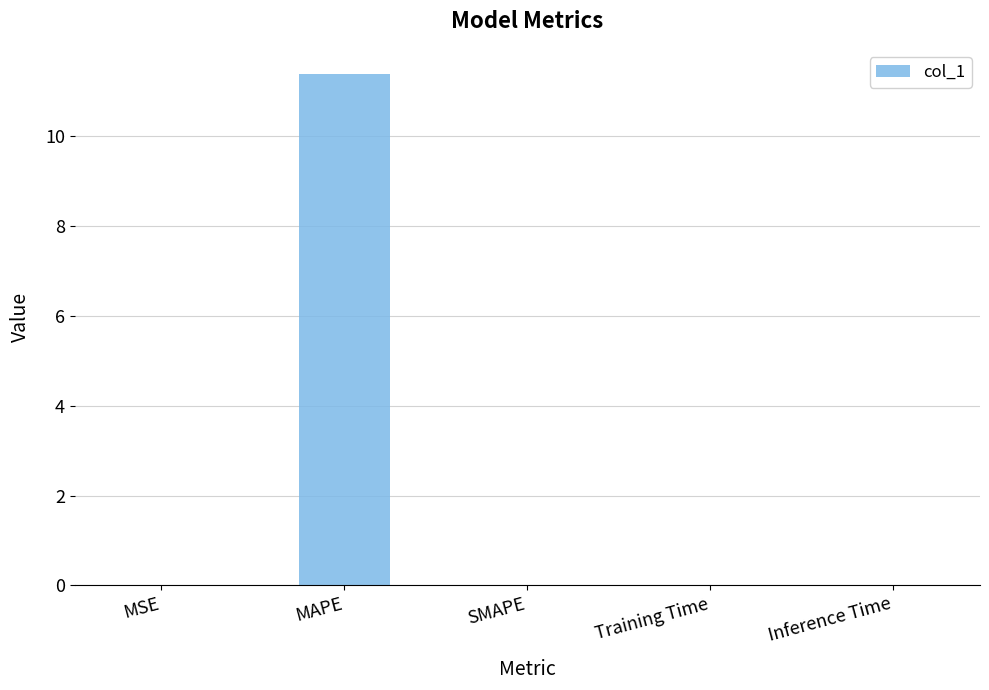

What is the sum of all values?

11.4